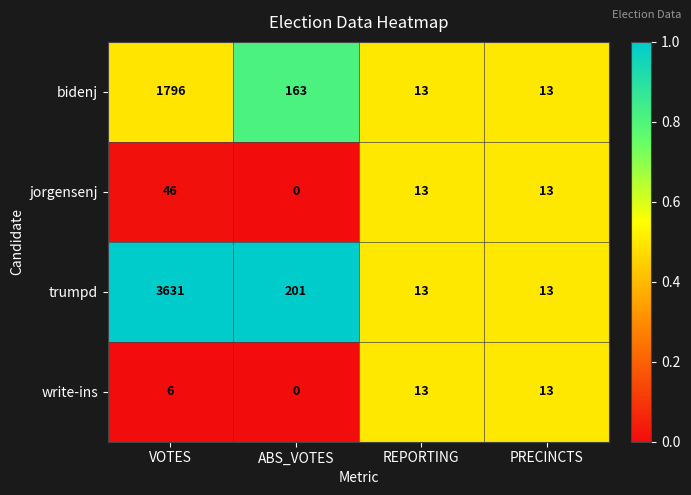

What is the difference between the trumpd values at PRECINCTS and ABS_VOTES?

188